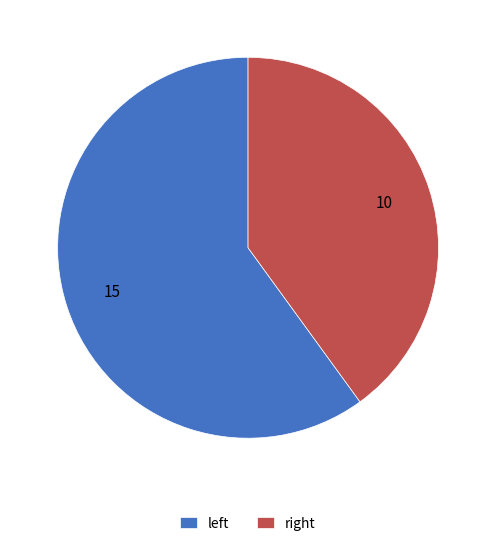

Rank the categories by value from highest to lowest.

left, right